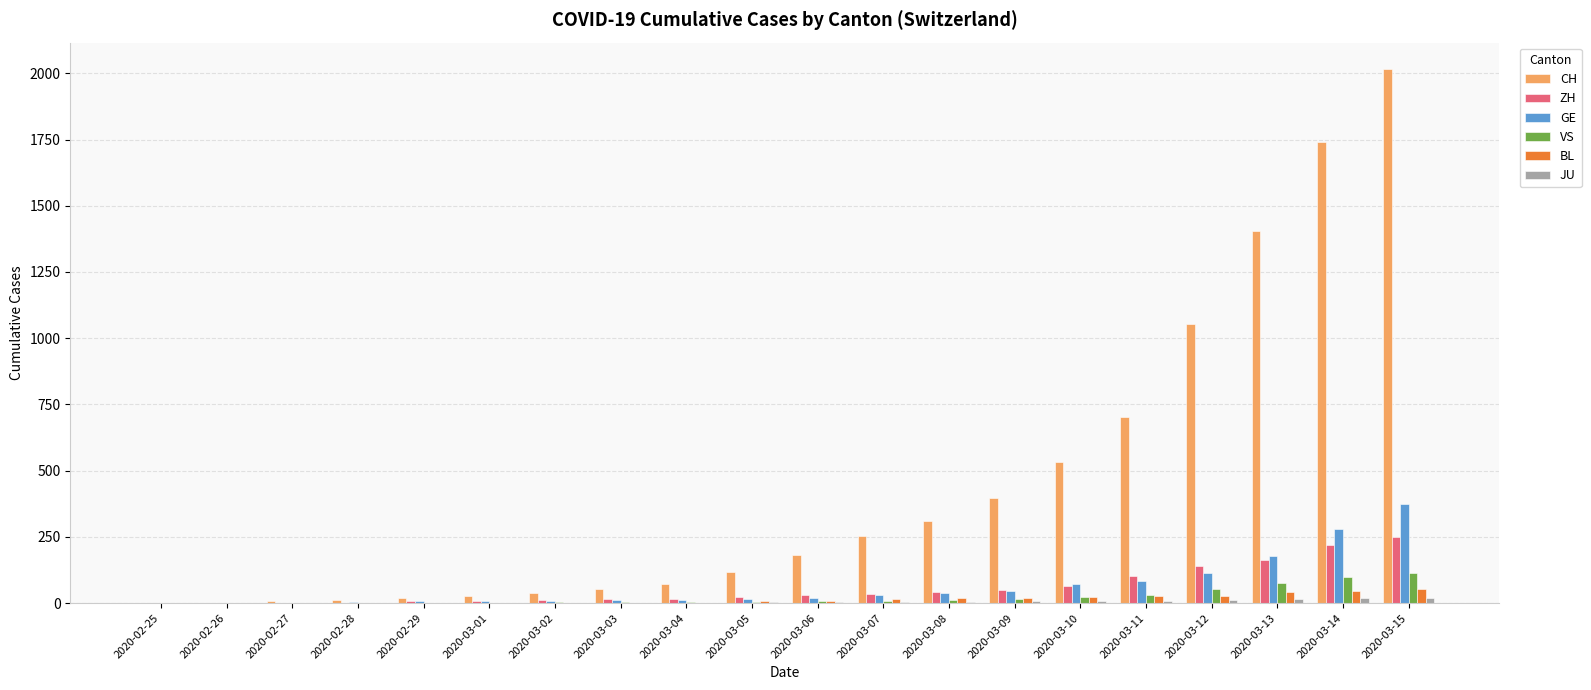

Which series changed the most between 2020-02-28 and 2020-03-08?

CH